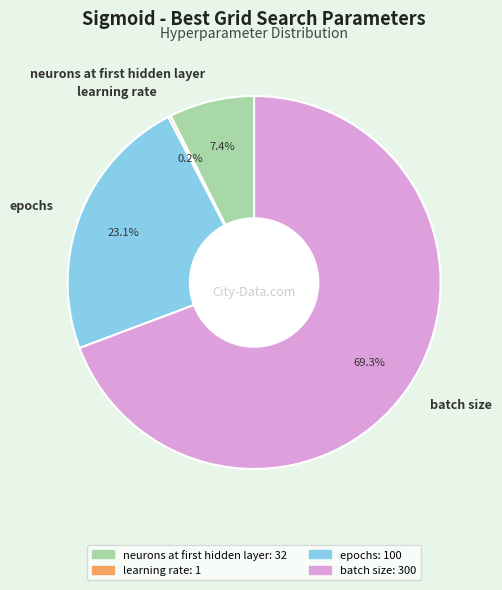

How much of the chart is everything except epochs?

76.9%